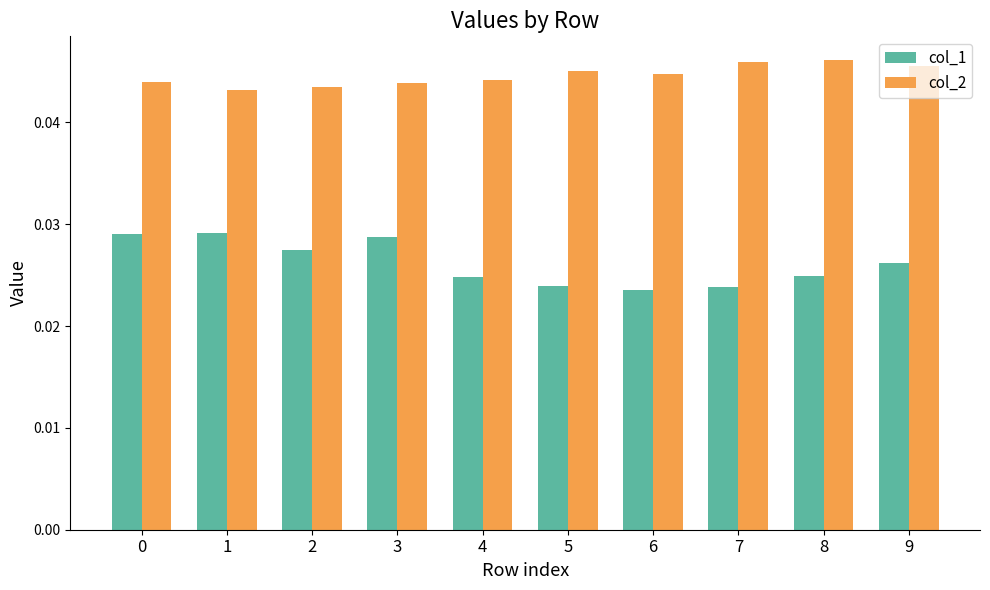

Does the chart contain stacked bars?

No